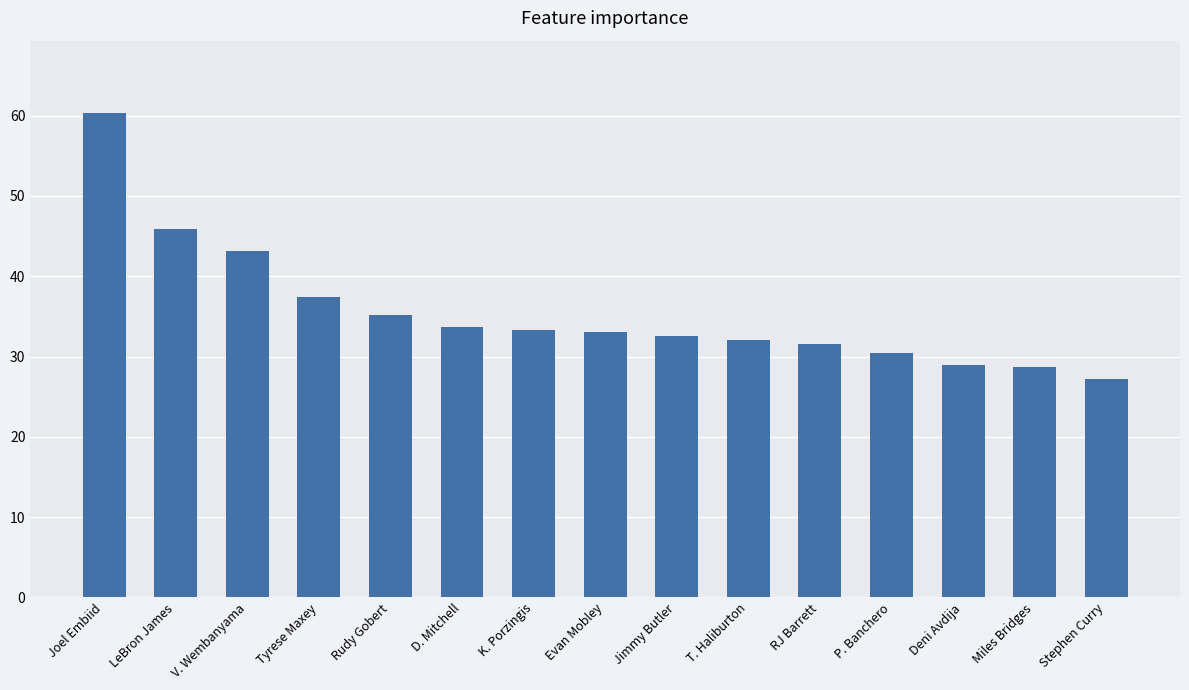

Does the chart contain any negative values?

No